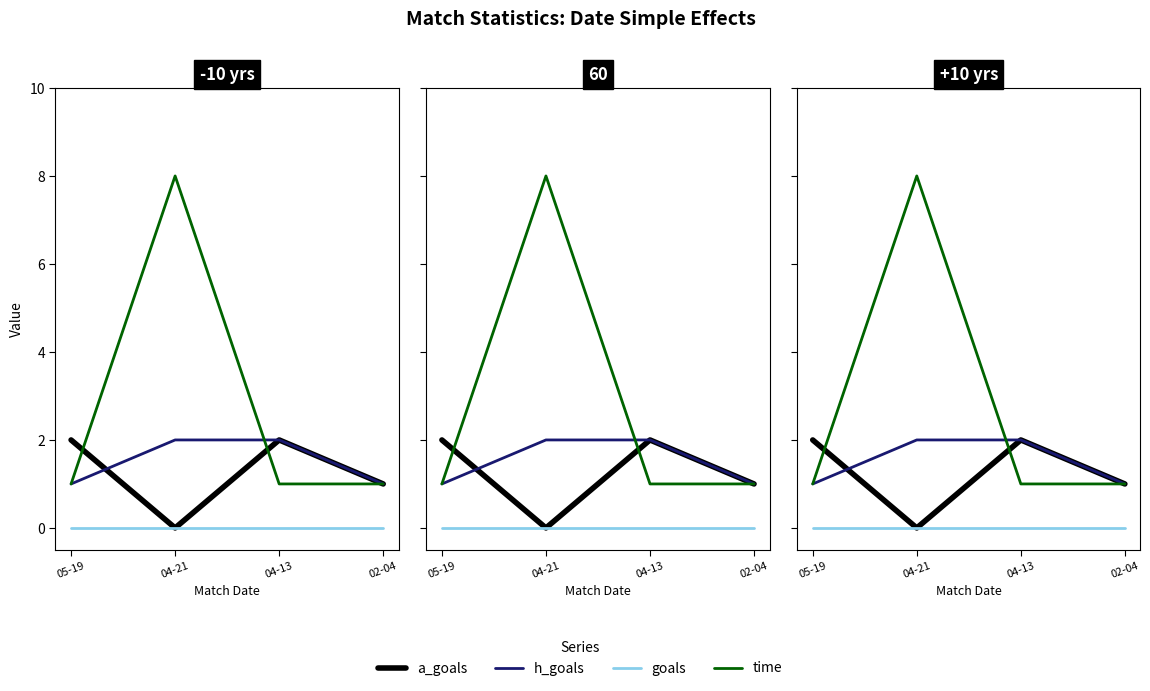

Which series changed the most between 04-13 and 02-04?

a_goals